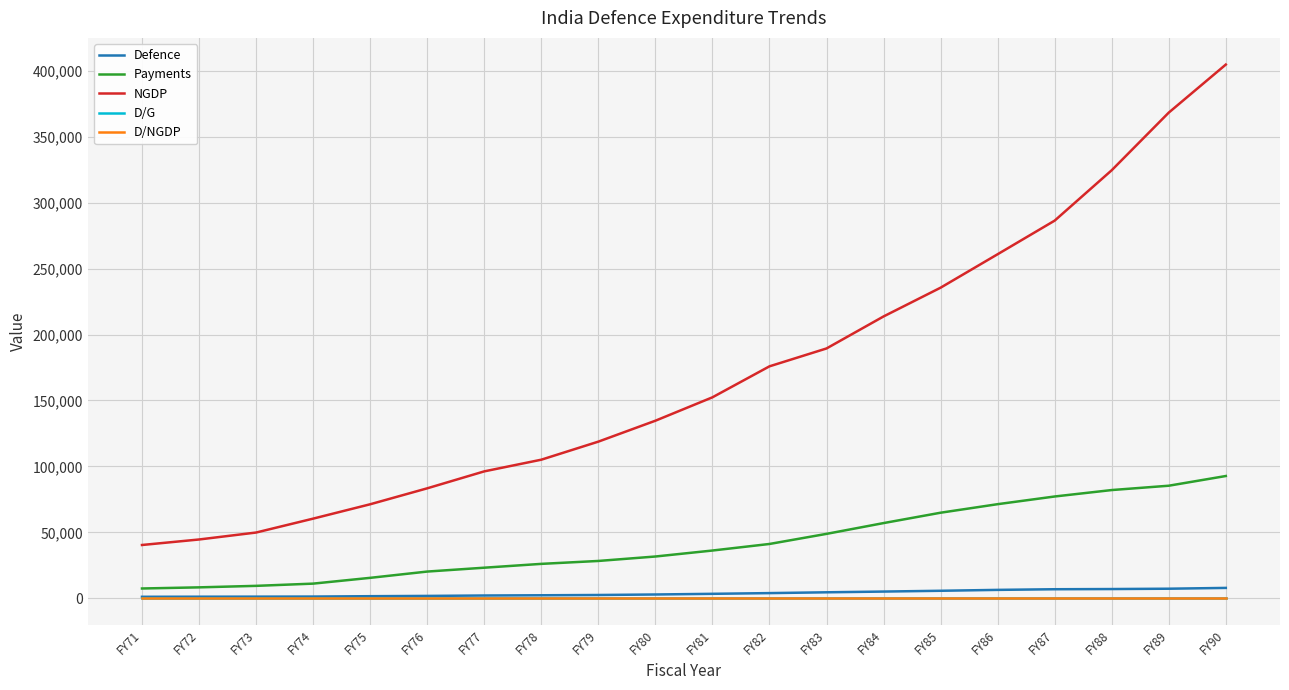

Which series has the widest spread of values?

NGDP